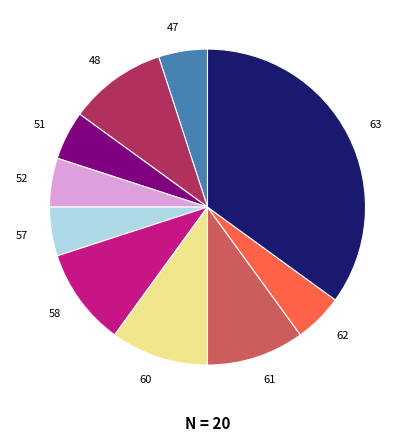

Count the number of slices in the pie.

10